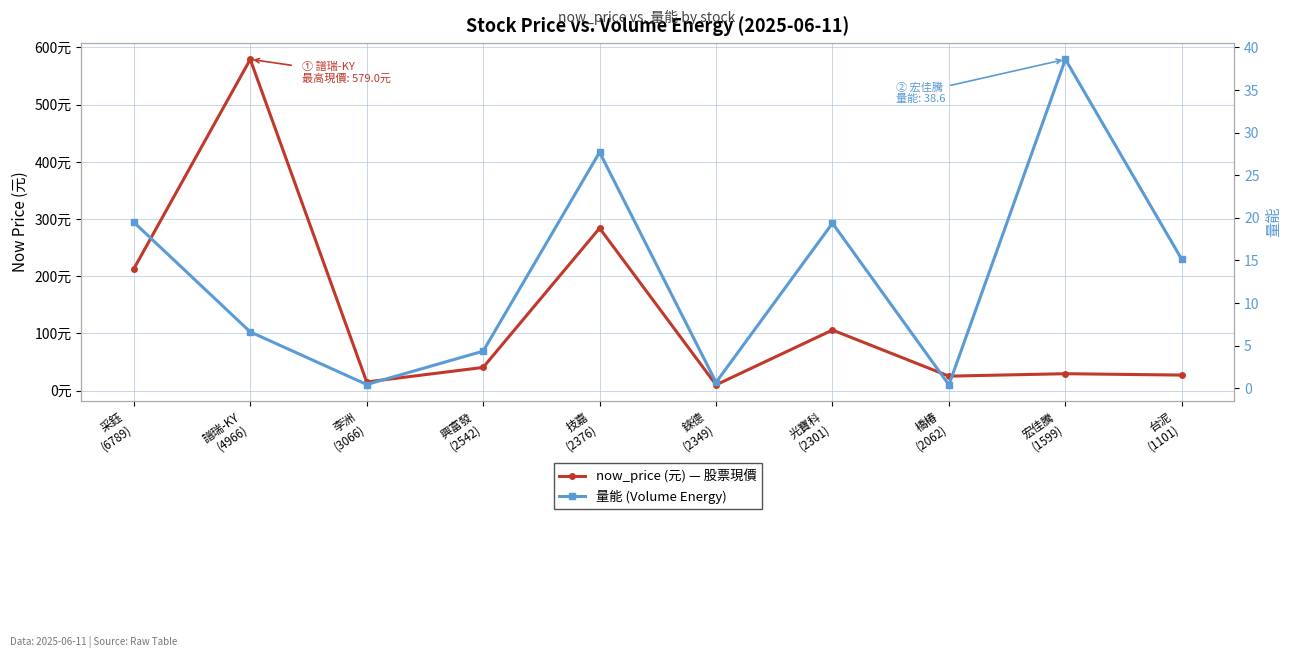

List the series in order of their peak value, lowest first.

量能 (Volume Energy), now_price (元)